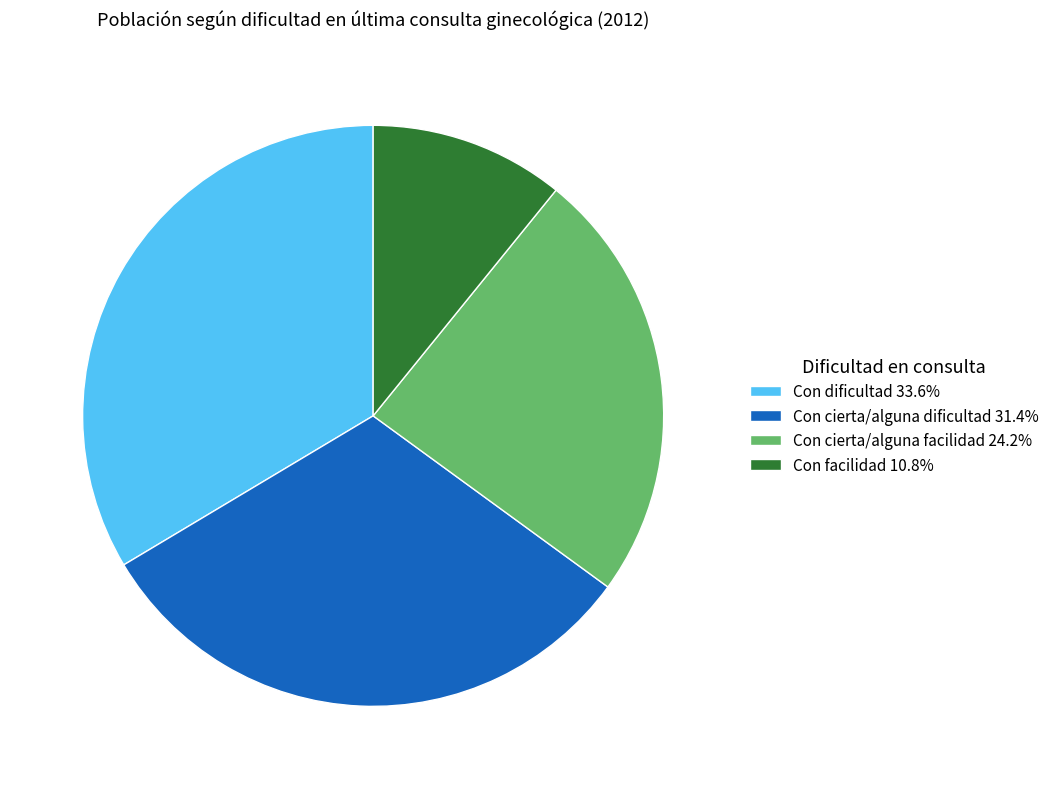

True or false: Con cierta/alguna facilidad accounts for 36% of the total.

False